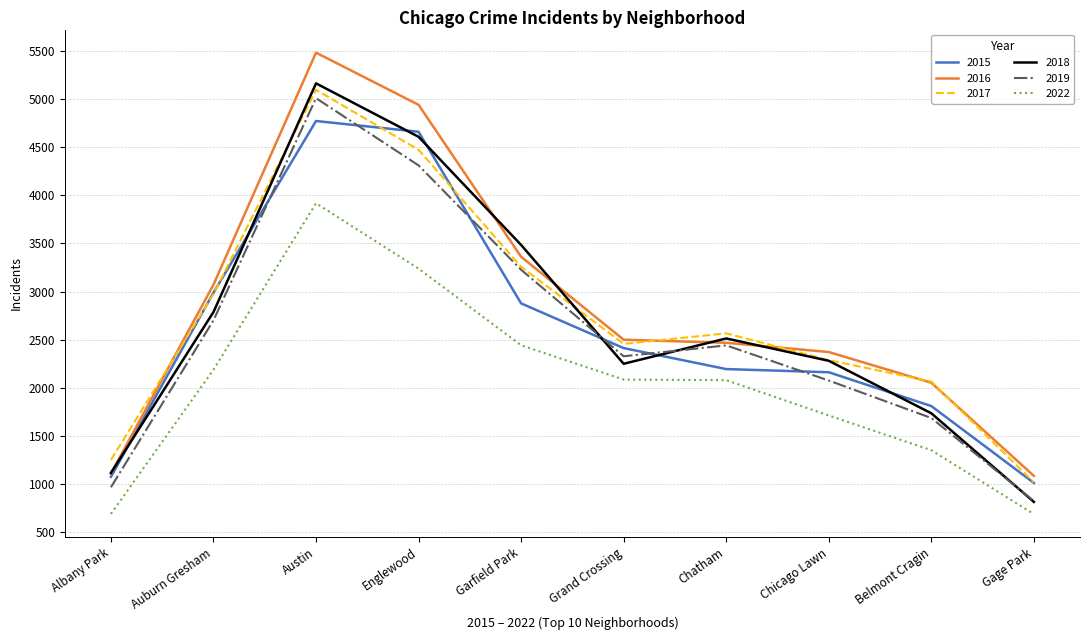

Which category has the lowest value in the 2019 series?

Gage Park